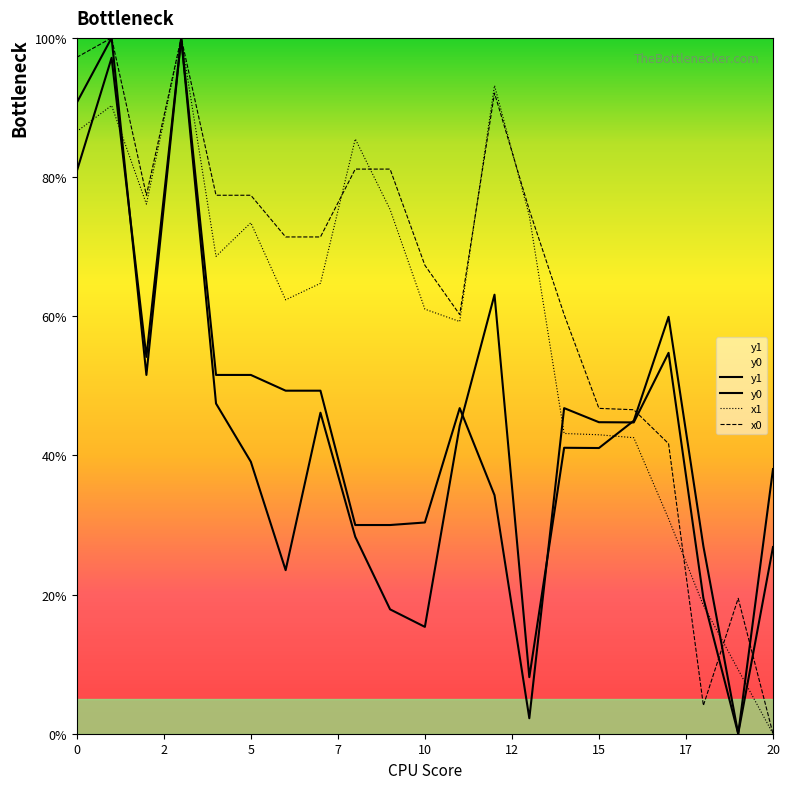

True or false: x1 has a value of 43.1 at 14.

True